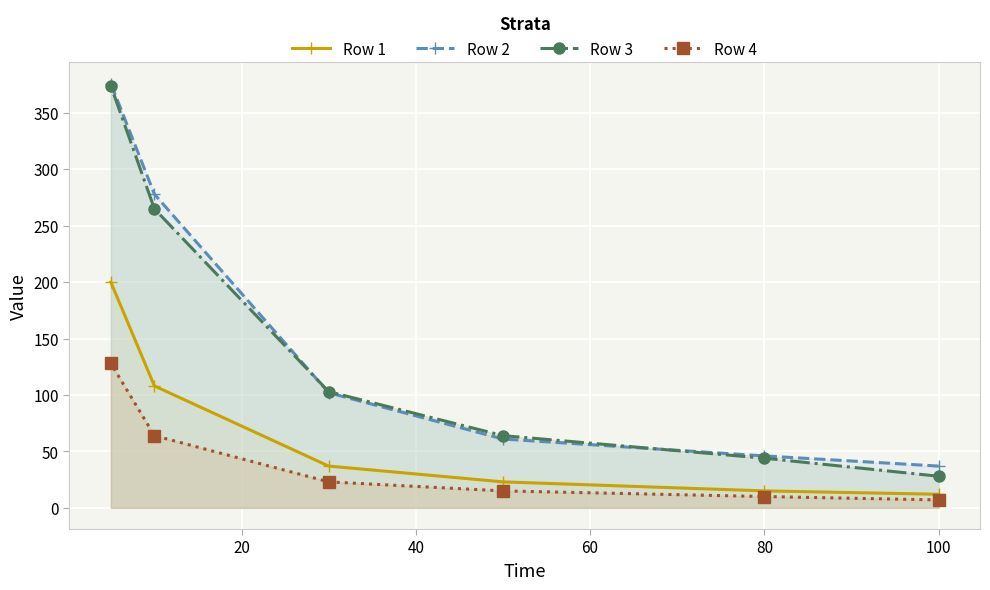

What is the minimum value shown in the chart?

7